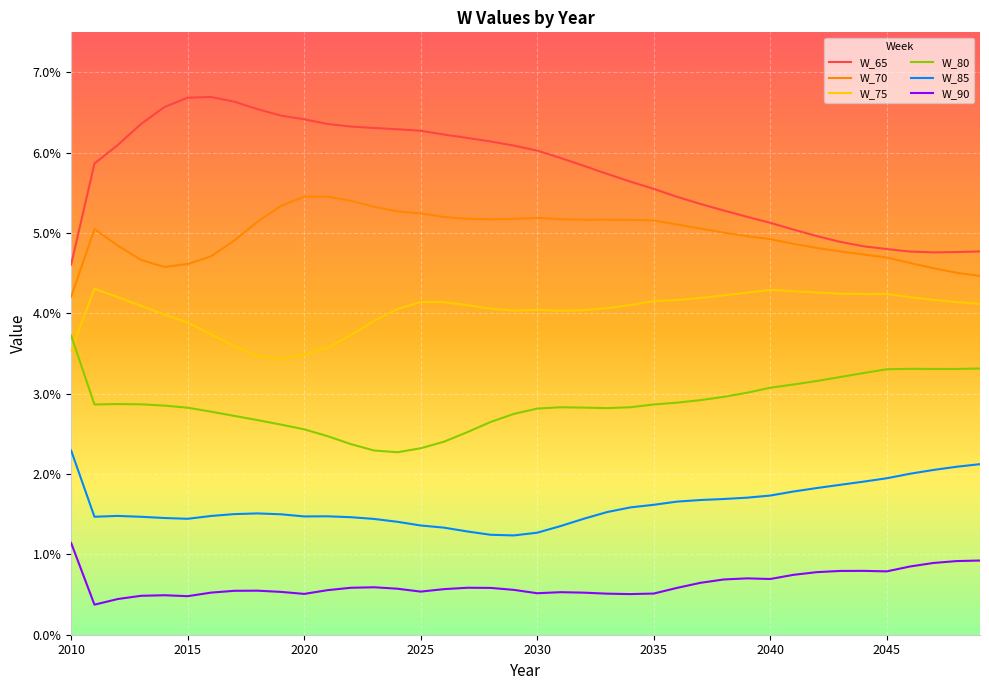

True or false: W_80 and W_90 cross at least once.

False